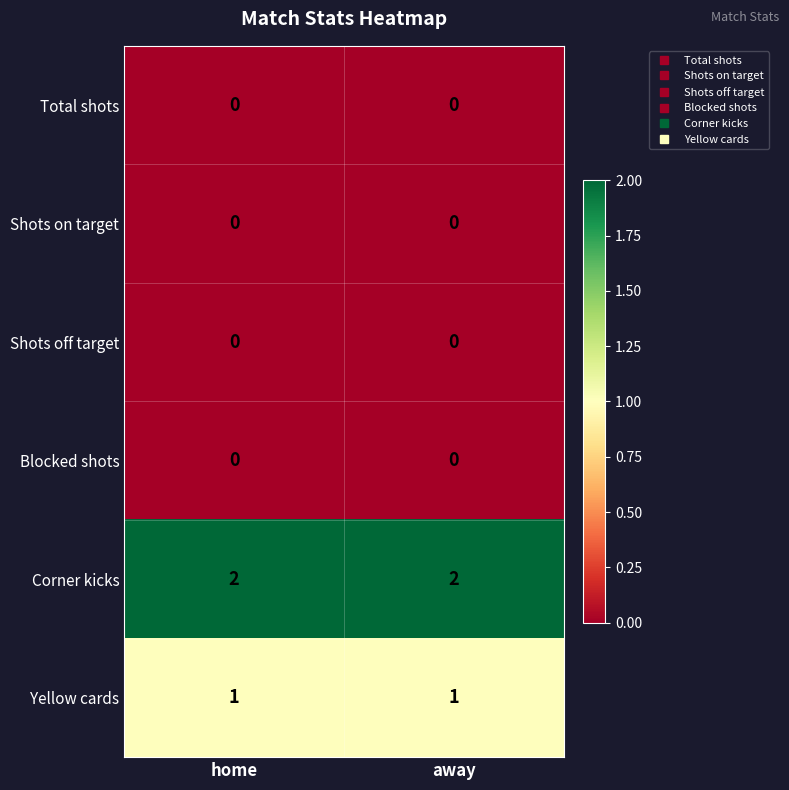

What is the sum of the Corner kicks values at away and home?

4